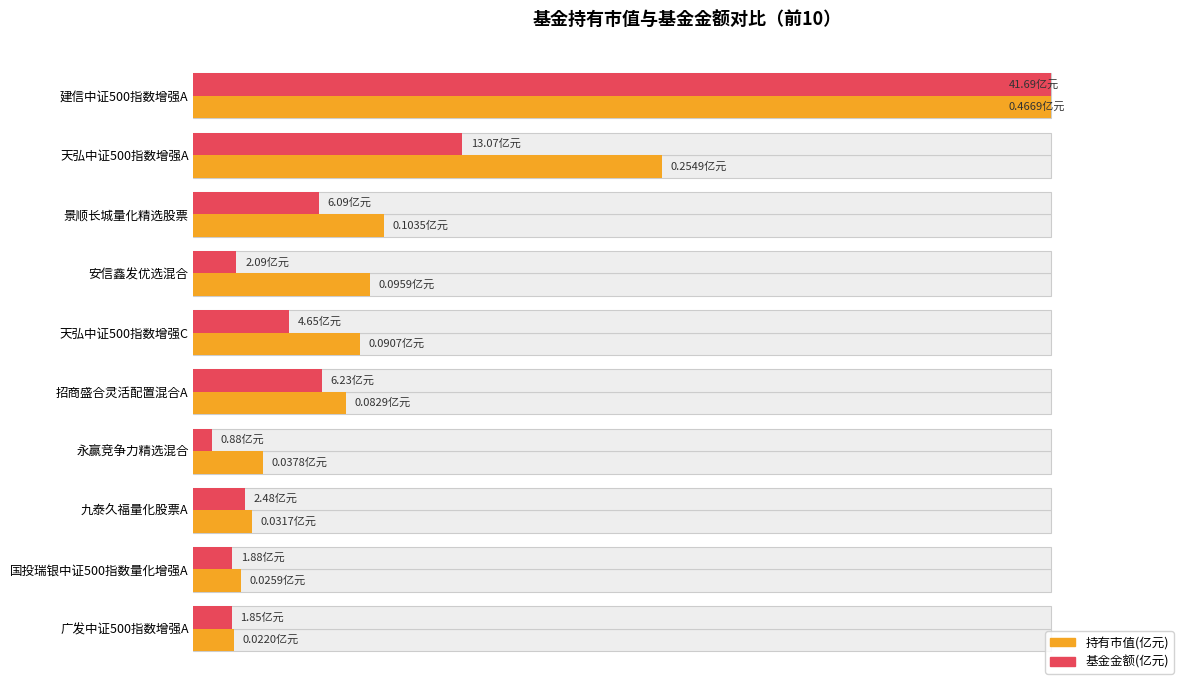

Rank the series at 0 from lowest to highest value.

持有市值(亿元), 基金金额(亿元)